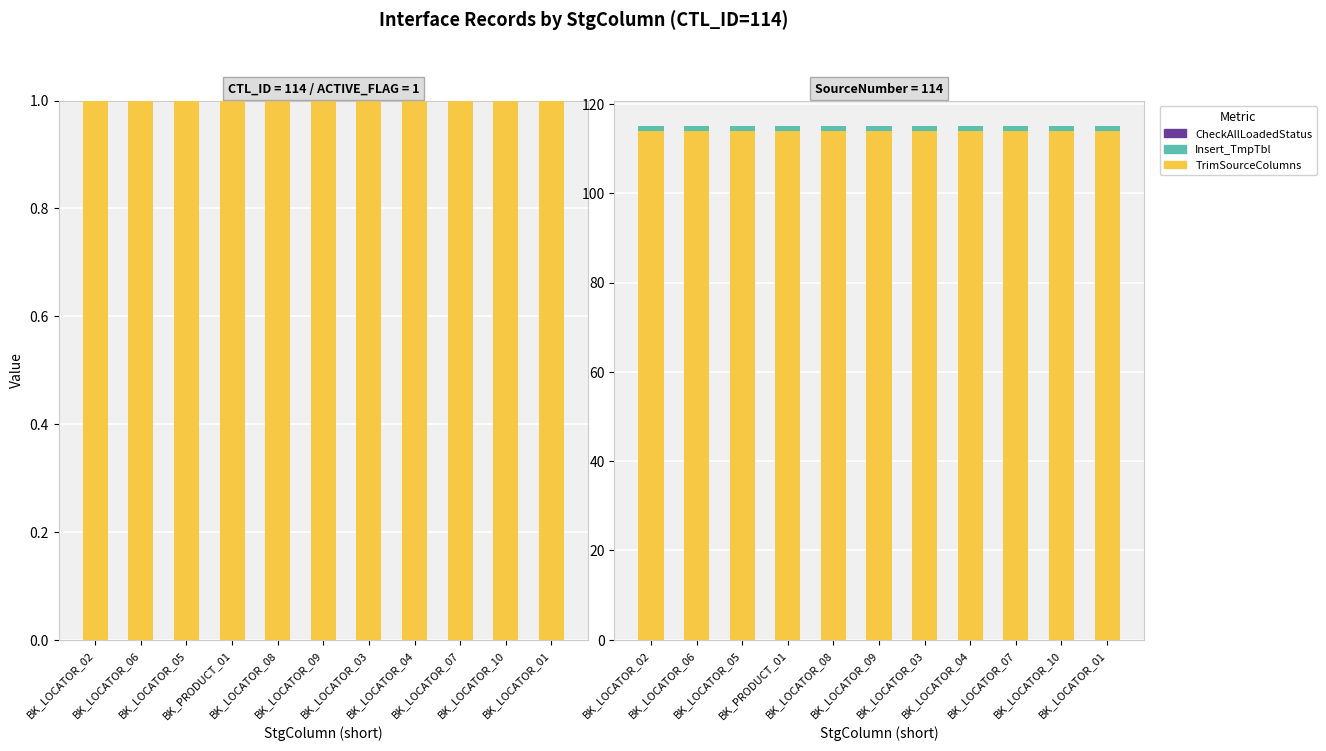

How many series are shown in this chart?

3